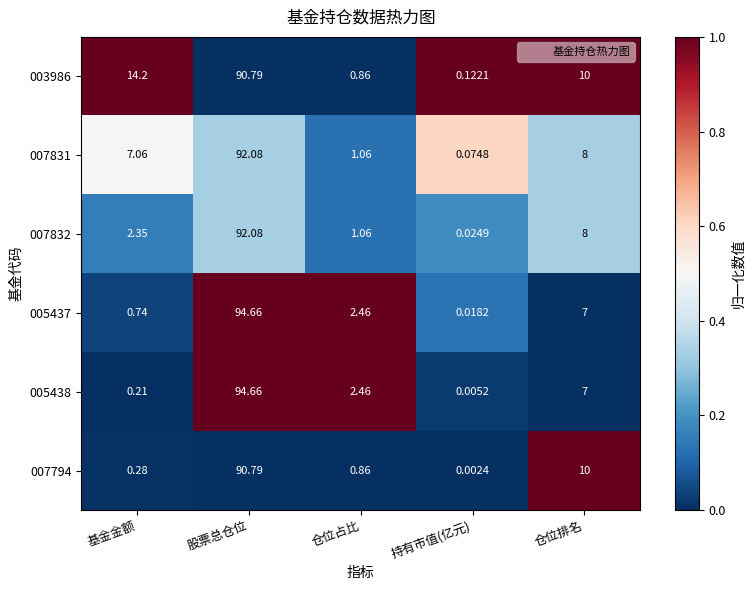

List the labels in order of 005437 value, smallest first.

持有市值(亿元), 基金金额, 仓位占比, 仓位排名, 股票总仓位